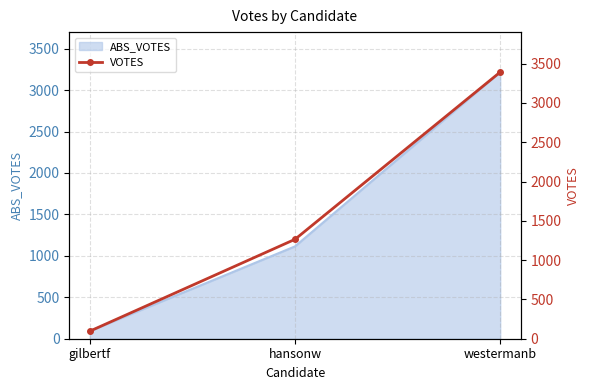

Reading left to right, extract all data points from this chart.

96	1265	3393